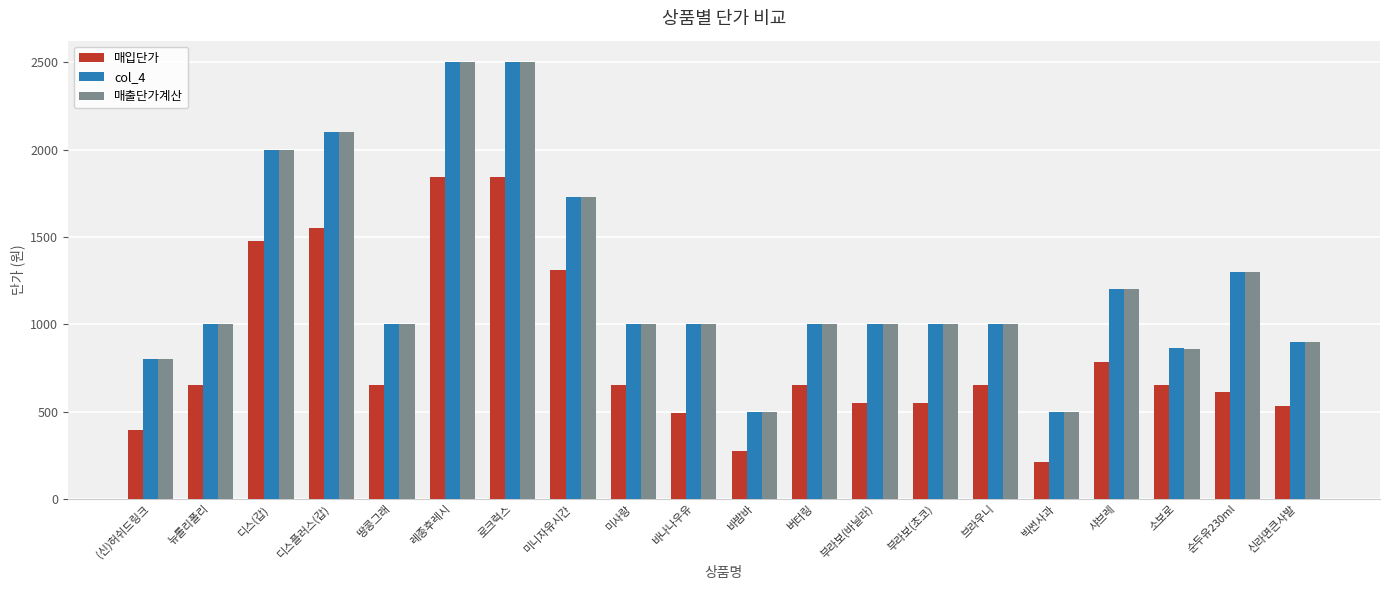

Reading right to left, what are all the values shown in this chart?

매입단가: 신라면큰사발=532	순두유230ml=614	소보로=655	샤브레=786	빅썬사과=213	브라우니=655	부라보(초코)=549	부라보(바닐라)=549	버터링=655	바밤바=274	바나나우유=491	미사랑=655	미니자유시간=1311	로크럭스=1844	레종후레시=1844	땅콩그래=655	디스플러스(갑)=1549	디스(갑)=1475	뉴롤리폴리=655	(신)허쉬드링크=393
col_4: 신라면큰사발=900	순두유230ml=1300	소보로=864	샤브레=1200	빅썬사과=500	브라우니=1000	부라보(초코)=1000	부라보(바닐라)=1000	버터링=1000	바밤바=500	바나나우유=1000	미사랑=1000	미니자유시간=1730	로크럭스=2500	레종후레시=2500	땅콩그래=1000	디스플러스(갑)=2100	디스(갑)=2000	뉴롤리폴리=1000	(신)허쉬드링크=800
매출단가계산: 신라면큰사발=900	순두유230ml=1300	소보로=860	샤브레=1200	빅썬사과=500	브라우니=1000	부라보(초코)=1000	부라보(바닐라)=1000	버터링=1000	바밤바=500	바나나우유=1000	미사랑=1000	미니자유시간=1730	로크럭스=2500	레종후레시=2500	땅콩그래=1000	디스플러스(갑)=2100	디스(갑)=2000	뉴롤리폴리=1000	(신)허쉬드링크=800